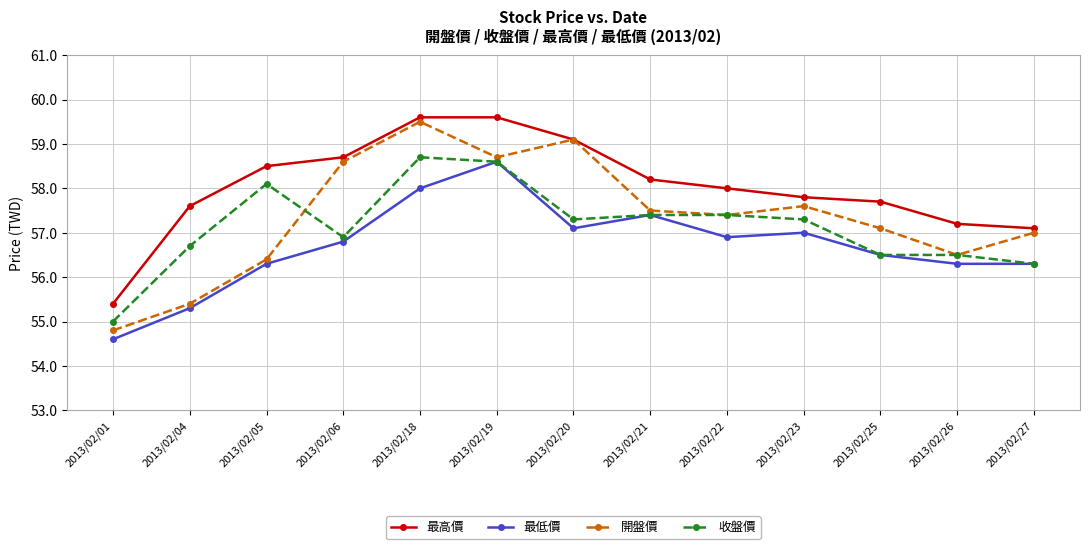

Which series changed the most between 2013/02/05 and 2013/02/18?

開盤價